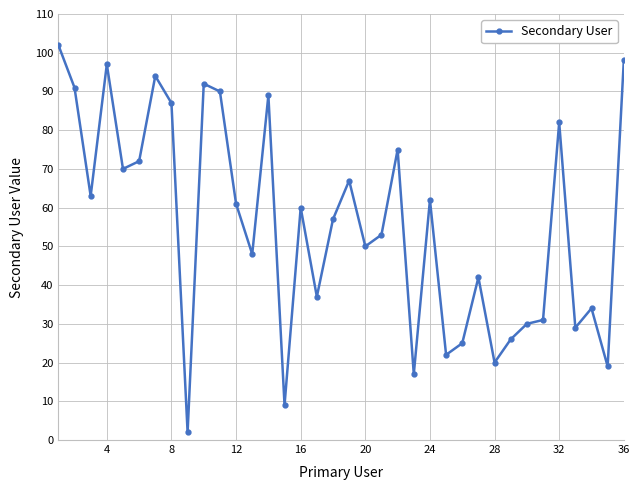

What is the difference between the maximum and minimum values?

100